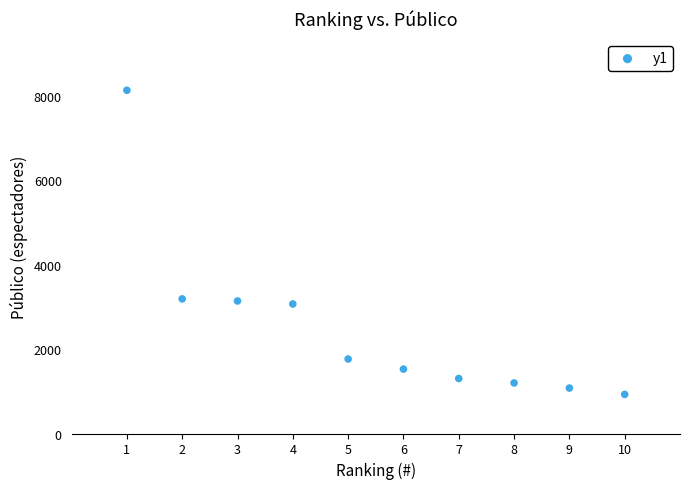

What is the range of Y values (max minus min)?

7209